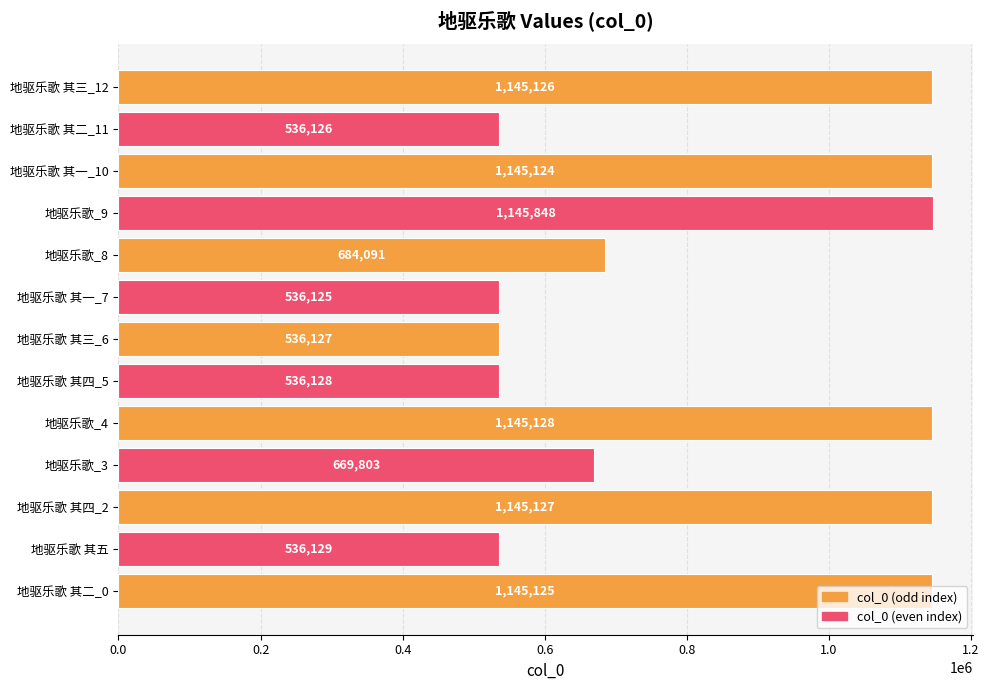

Which label corresponds to the smallest value in the chart?

地驱乐歌 其一_7